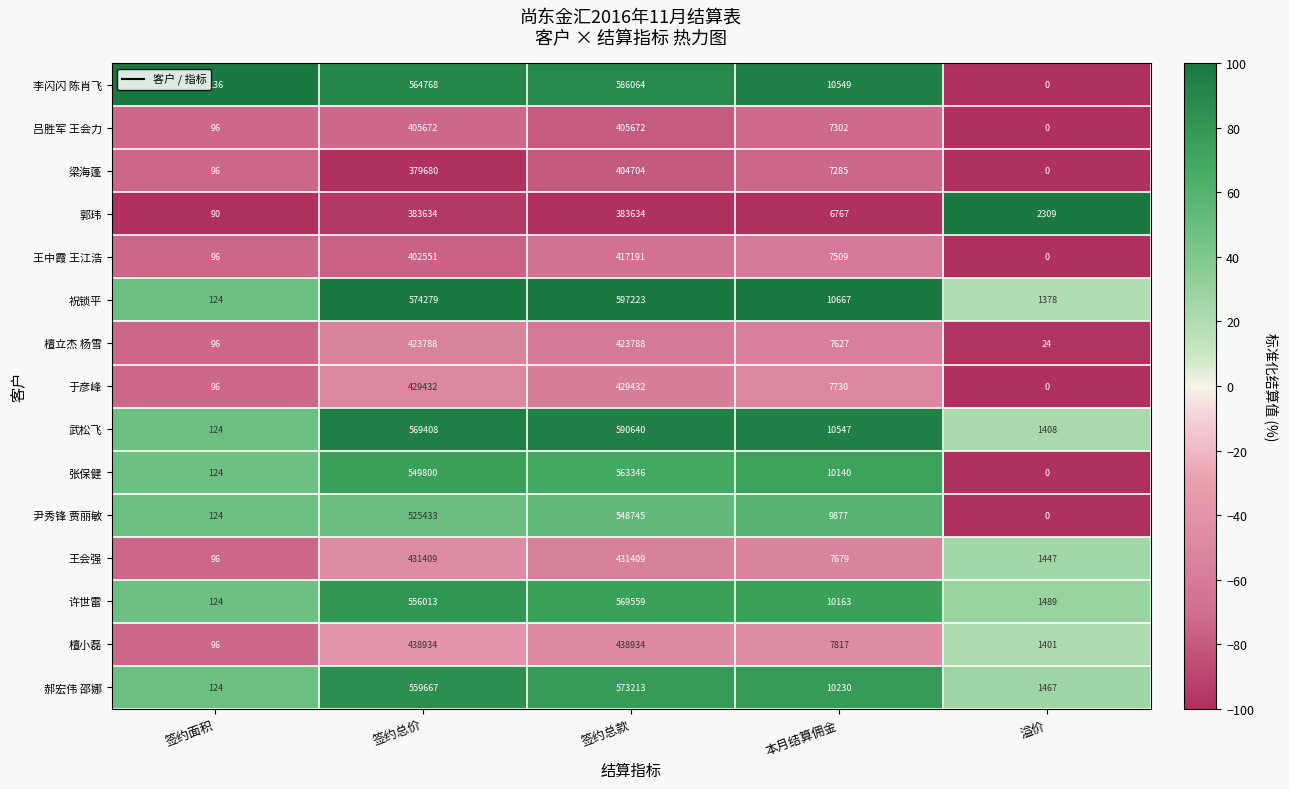

What is the difference between the highest and lowest values at 溢价?

2309